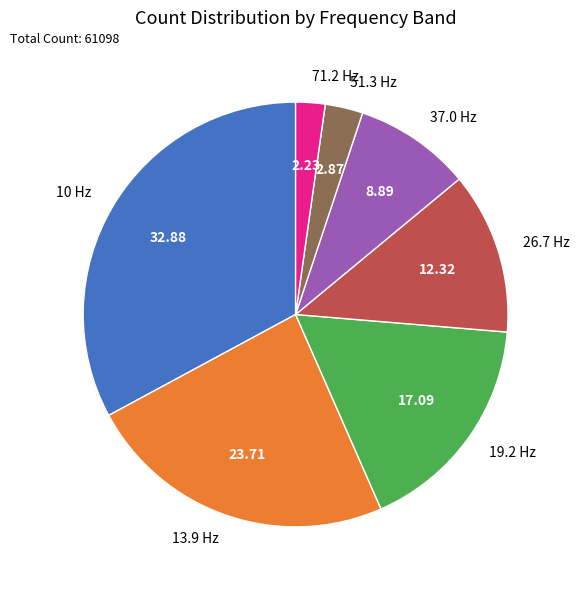

Is there any slice that represents more than half of the pie?

No